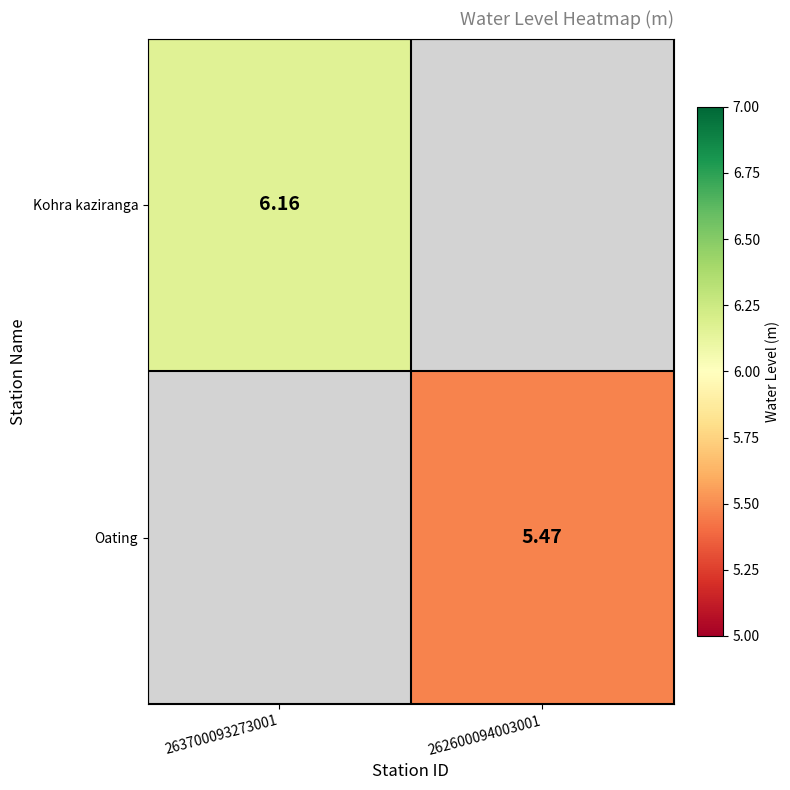

Is the value of Kohra kaziranga at 263700093273001 greater than the value of Oating at 262600094003001?

Yes